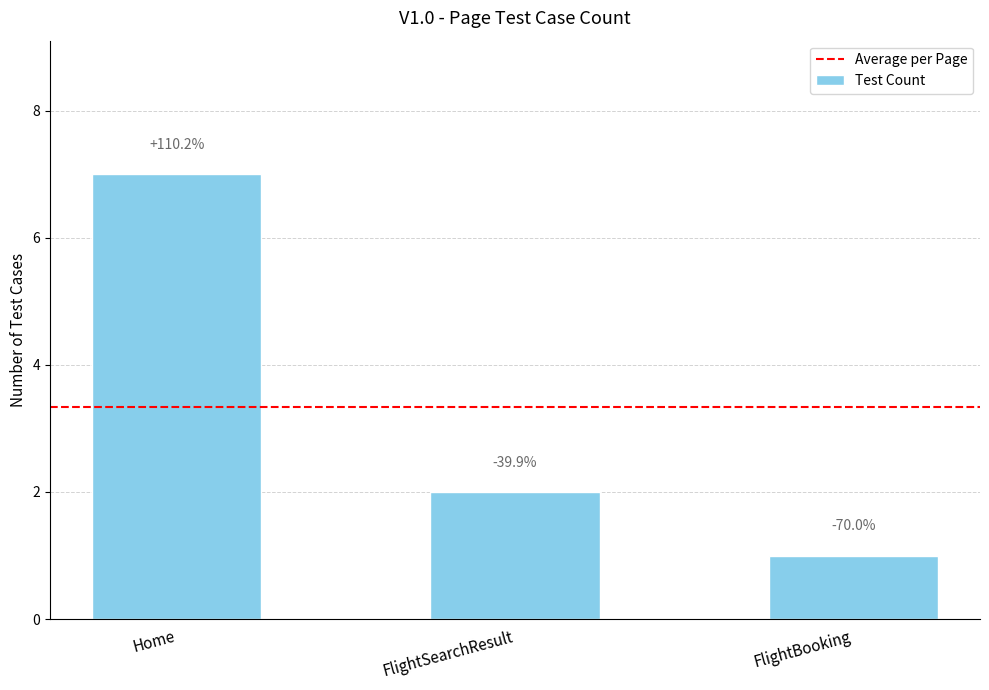

How many bars are there in total?

3